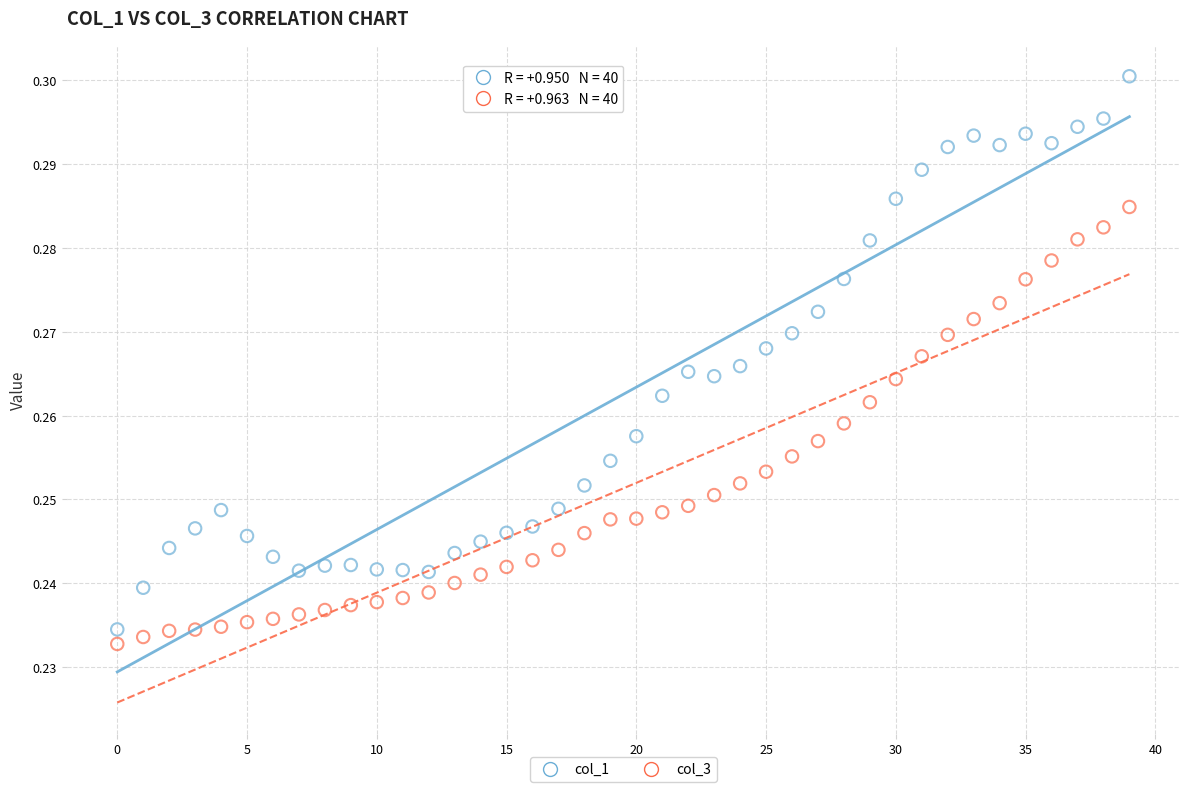

Which series has the widest spread of Y values?

col_1